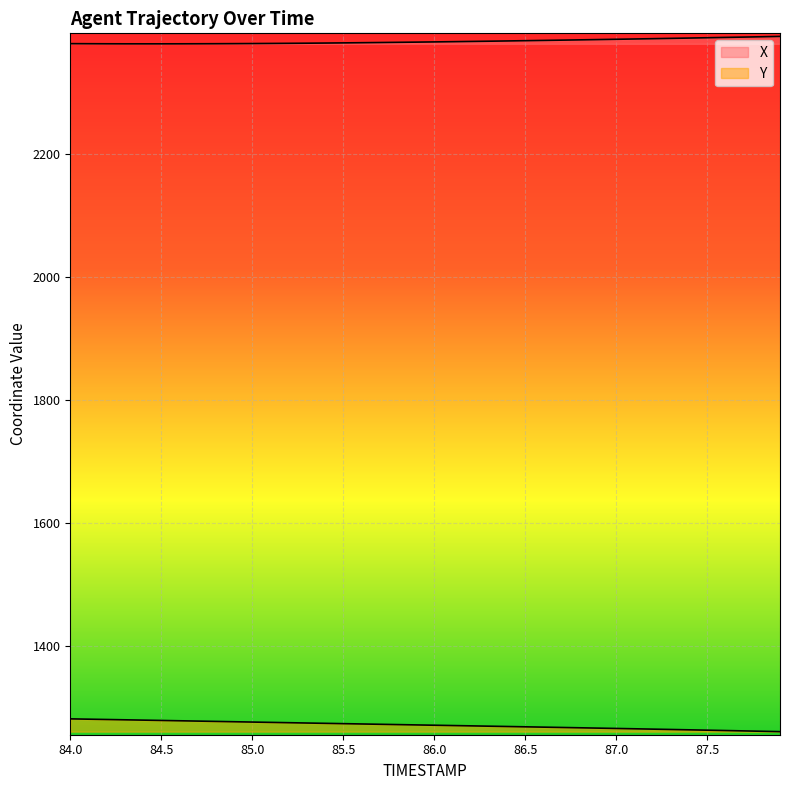

Rank the series by their maximum value, from lowest to highest.

Y, X